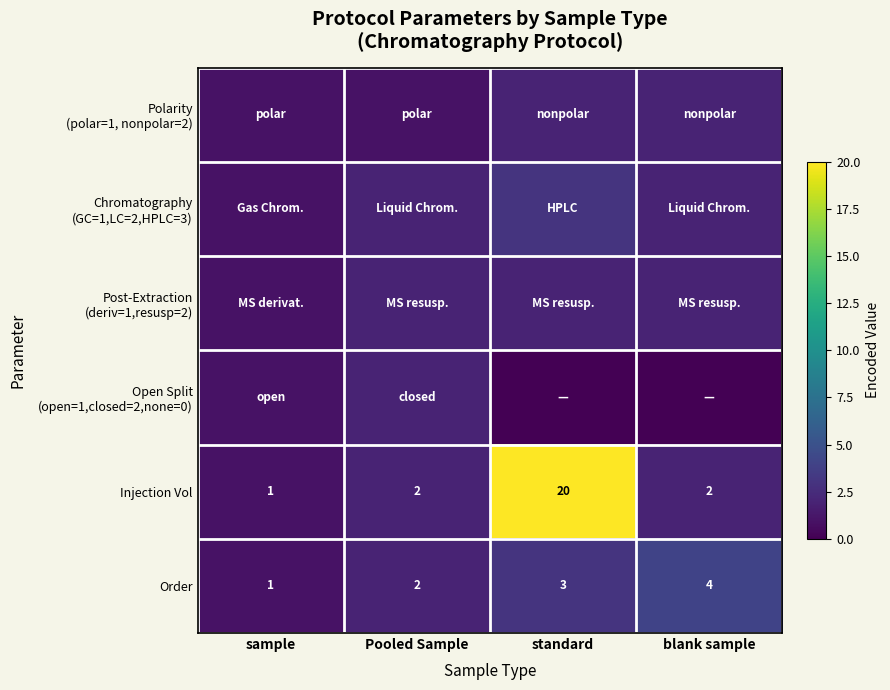

At which label is Order closest to 2?

Pooled Sample